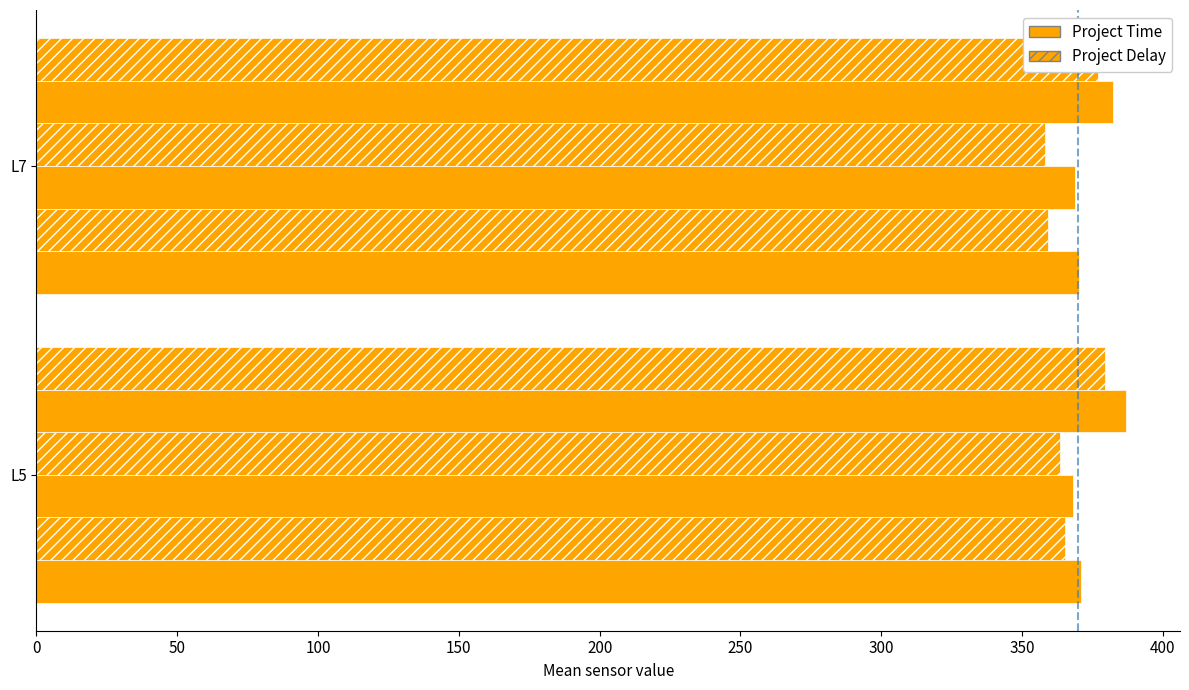

How many bars are there in each group?

6